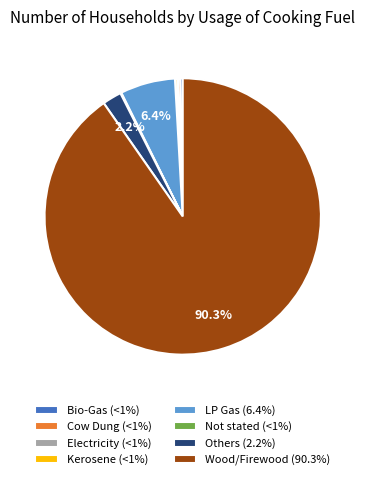

What is the total percentage of LP Gas and Wood/Firewood?

96.8%